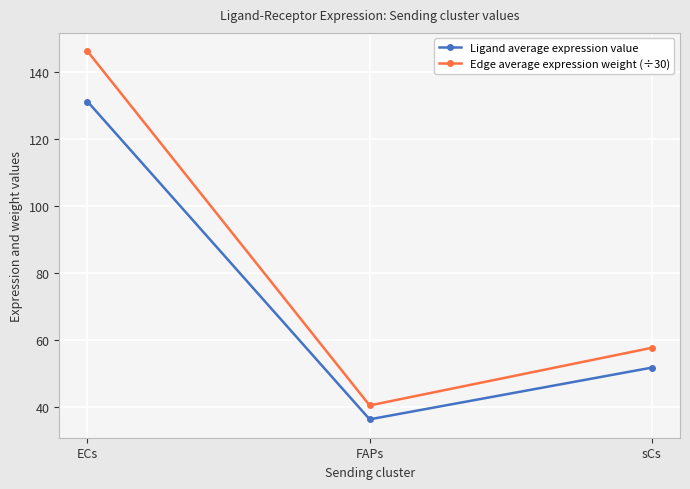

What is the smallest value displayed?

36.3